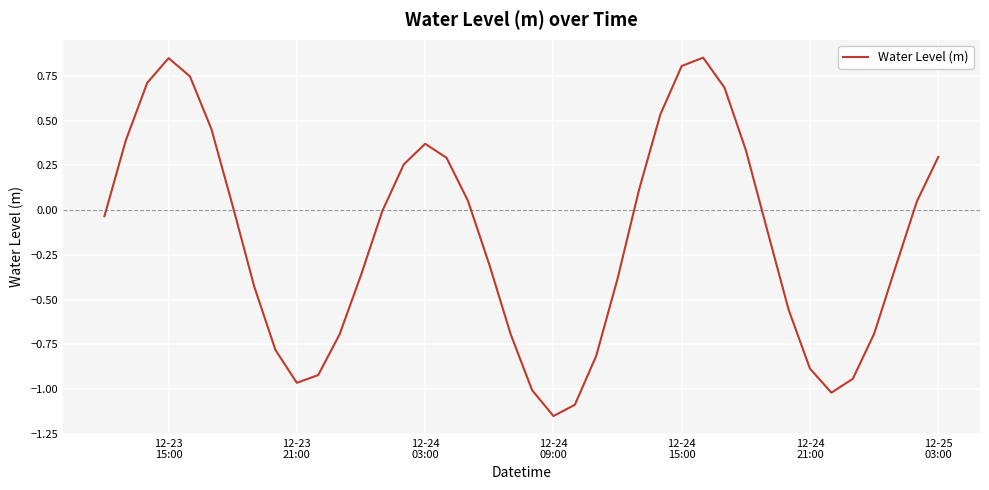

What is the difference between the maximum and minimum values?

2.0